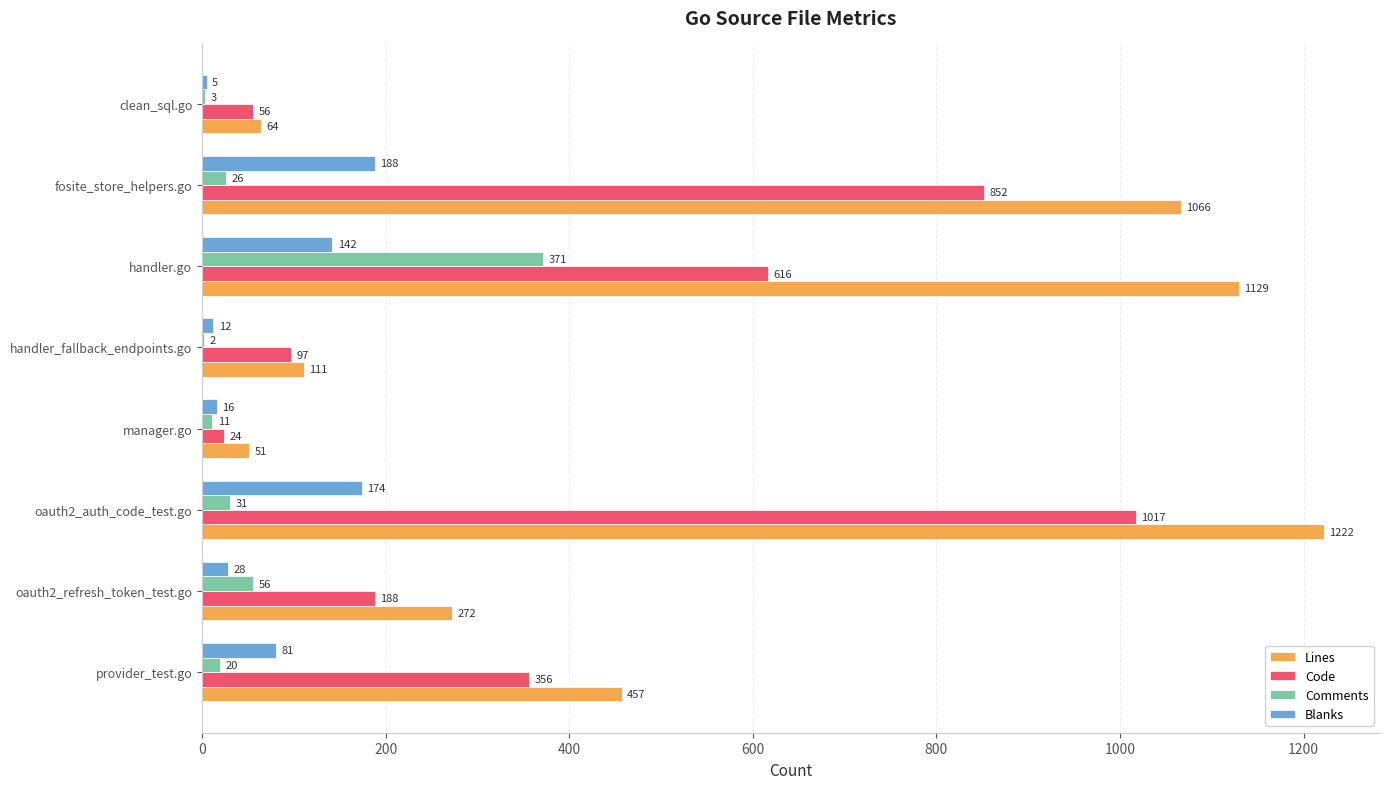

What is the sum of all Code values?

3206